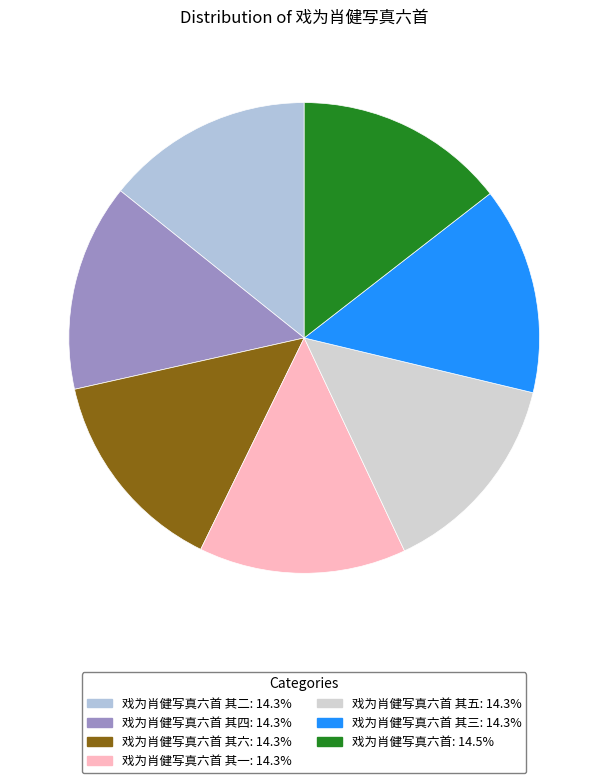

How many segments does this pie chart have?

7